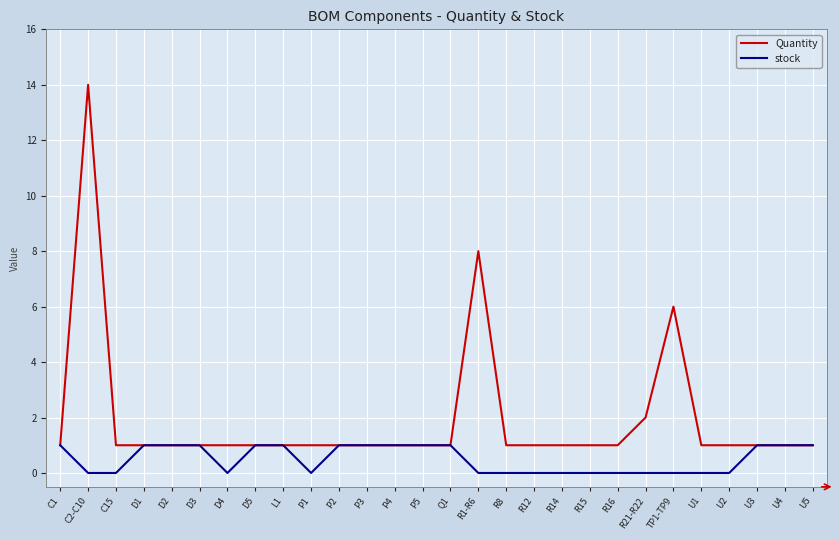

Does the chart display data point markers on the line(s)?

No